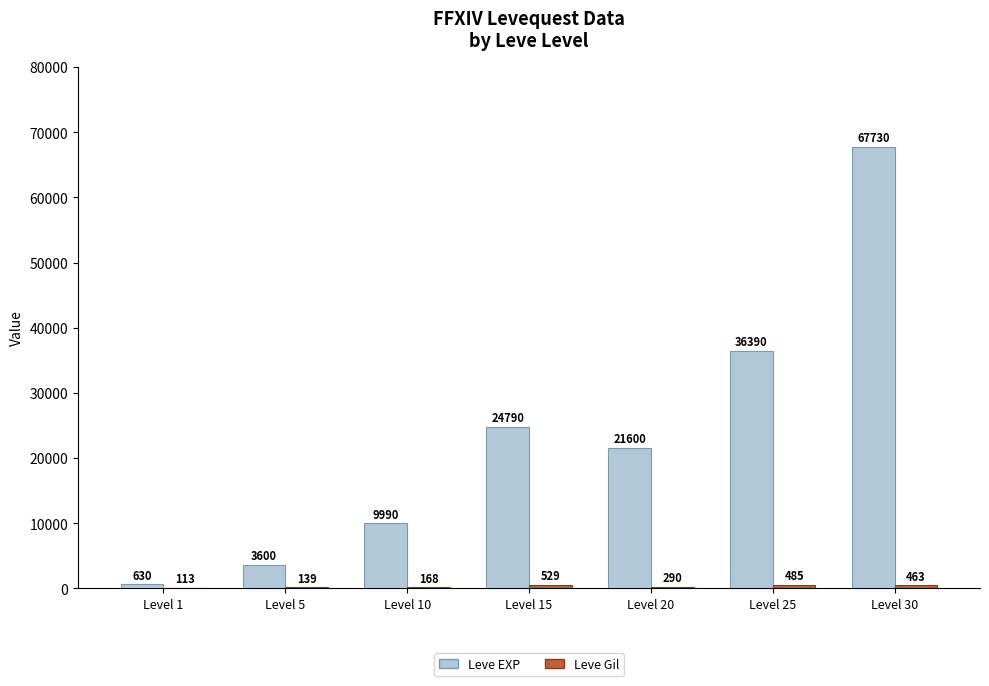

What is the total value across all series at Level 10?

10158